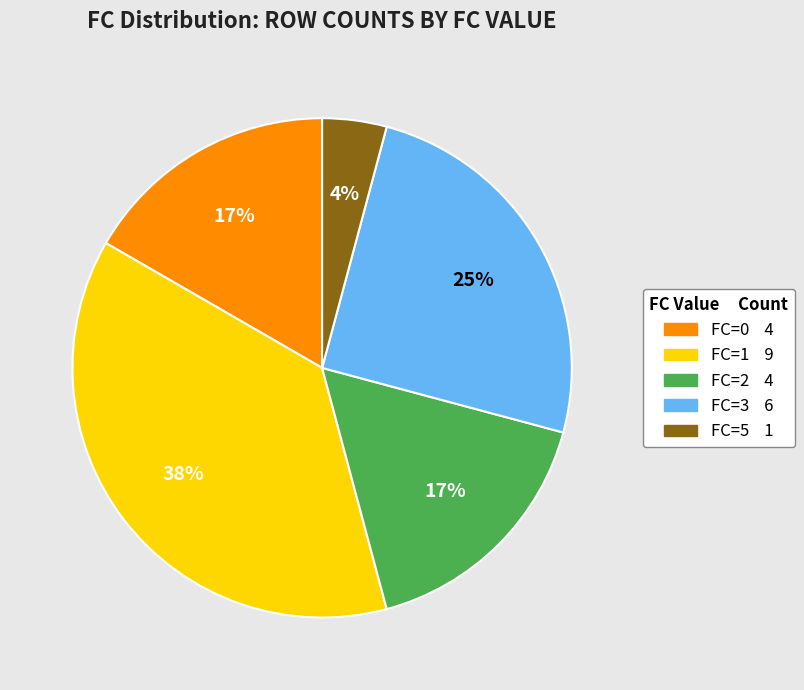

Approximately how many times larger is the value at FC=2 compared to FC=3?

0.7